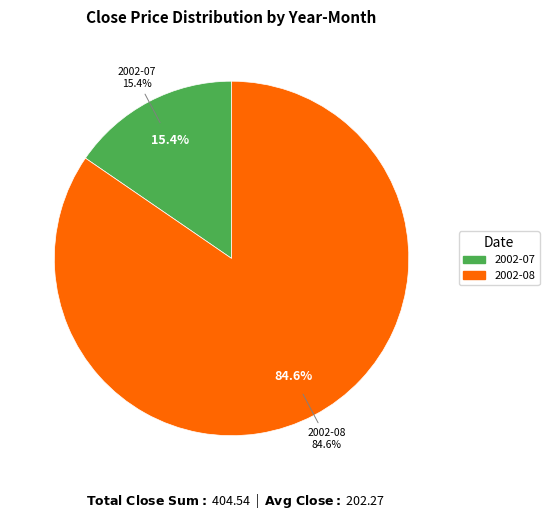

Do 2002-08-13 and 2002-07-30 together represent more than half of the pie?

No